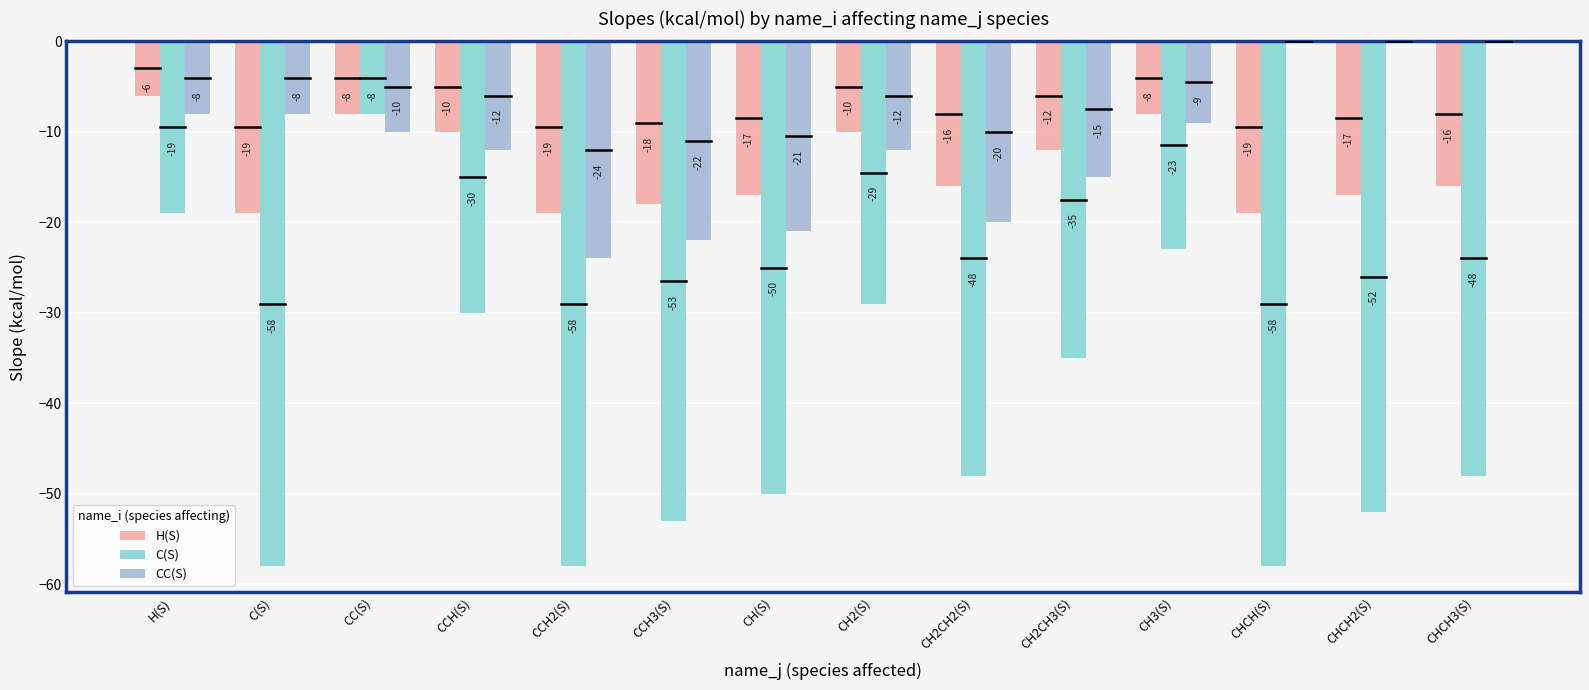

Between CCH2(S) and CCH3(S), which series saw the biggest shift?

C(S)